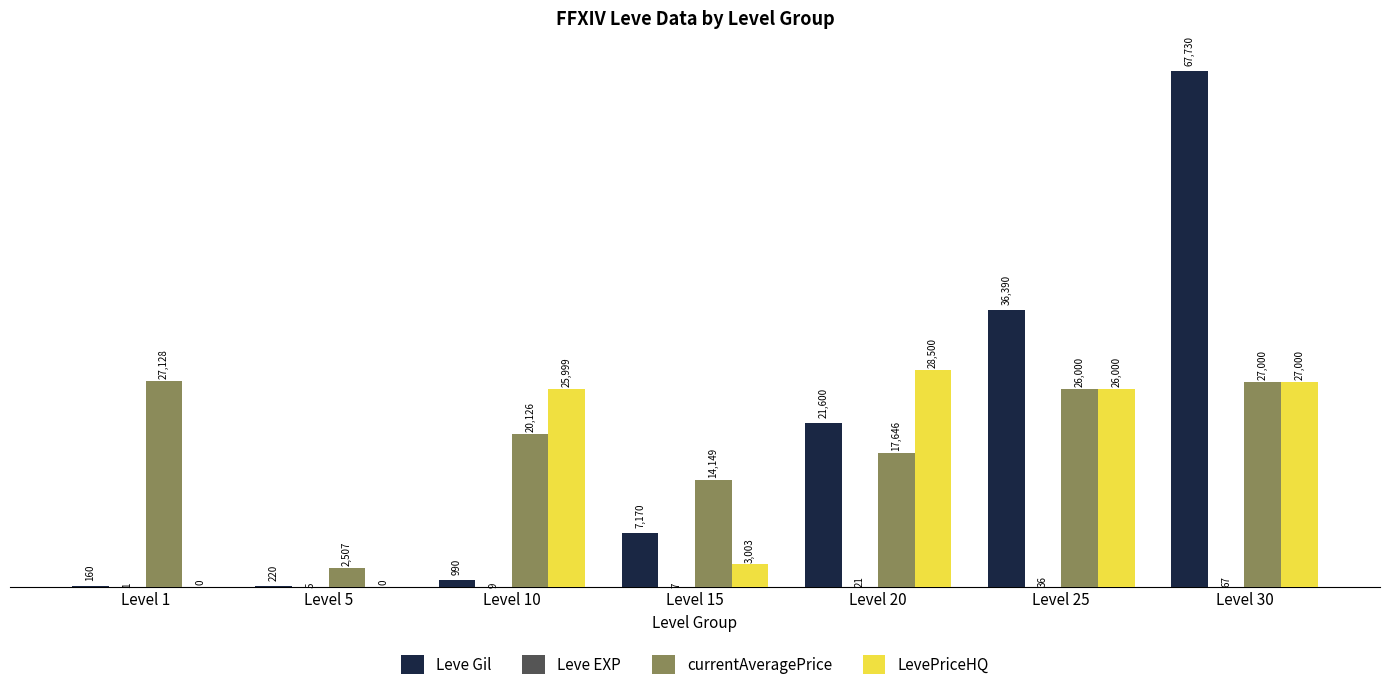

What is the sum of the LevePriceHQ values at Level 10 and Level 15?

29002